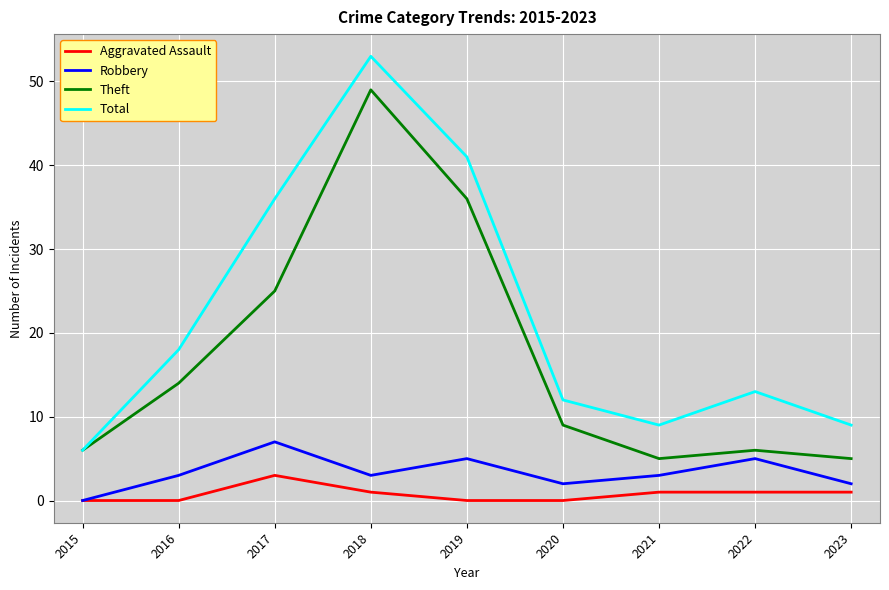

At which category is the sum across all series the highest?

2018